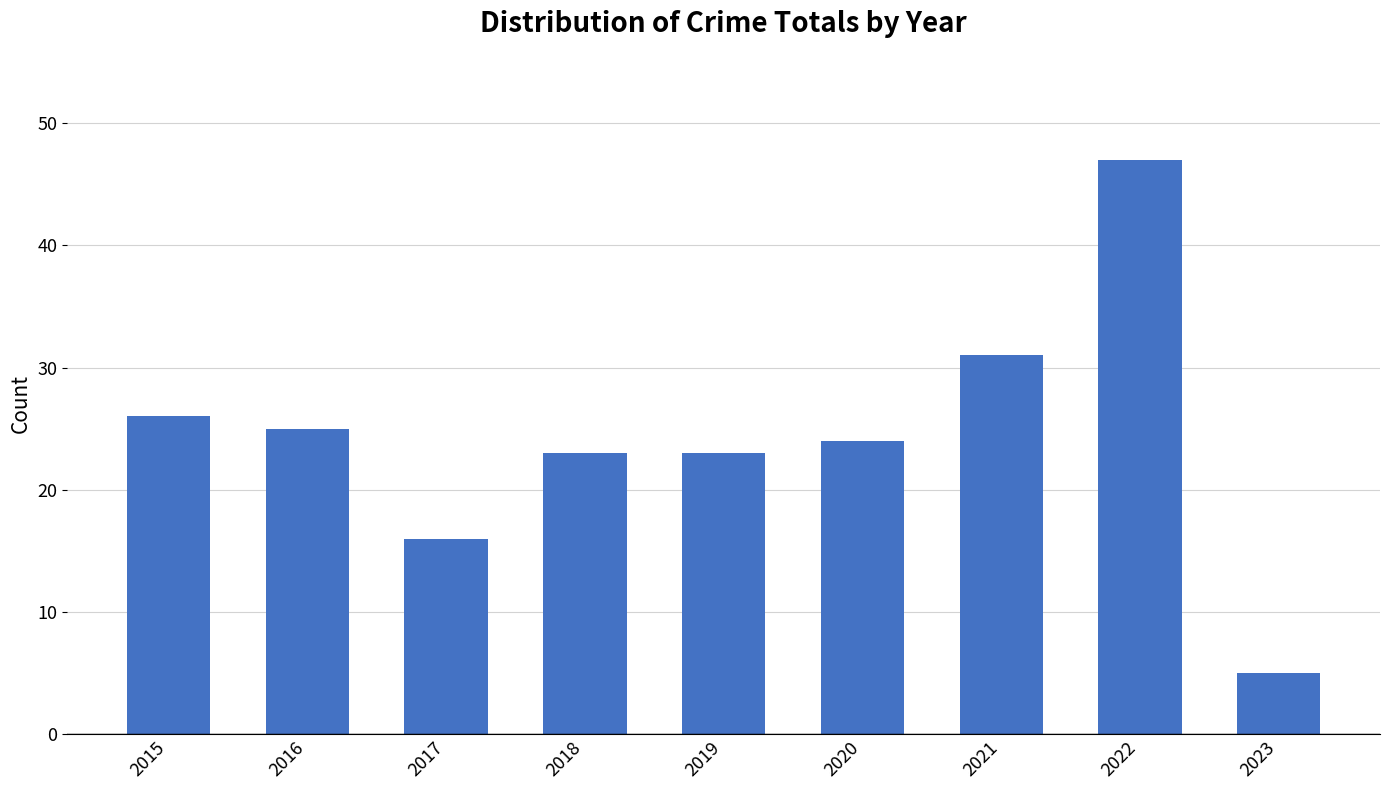

Does the chart contain any negative values?

No